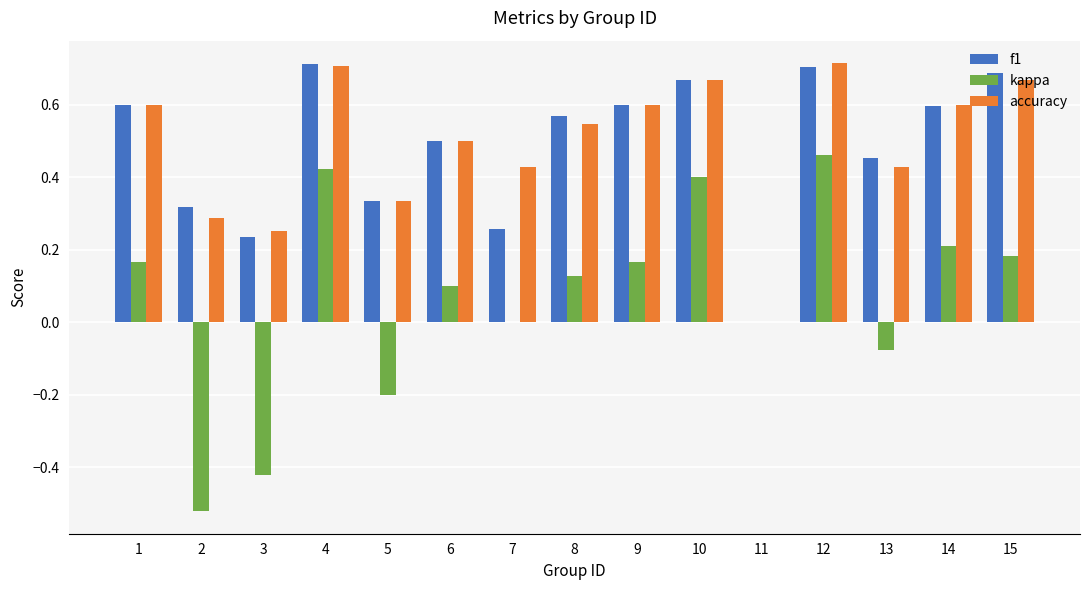

What is the total value across all series at 1?

1.4